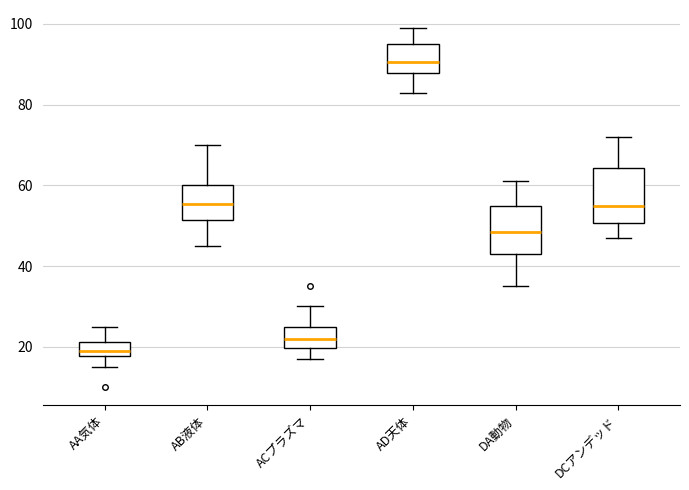

Reading left to right, read every box against the y-axis: the position of its median line, the range the box covers, and the ends of its whiskers. The values are not printed on the chart, so give them approximately, as read against the axis.

AA気体: median 20, box 18 to 22, whiskers 16 to 26
AB液体: median 56, box 52 to 60, whiskers 46 to 70
ACプラズマ: median 22, box 20 to 26, whiskers 18 to 30
AD天体: median 90, box 88 to 96, whiskers 84 to 100
DA動物: median 48, box 44 to 56, whiskers 36 to 62
DCアンデッド: median 56, box 50 to 64, whiskers 48 to 72